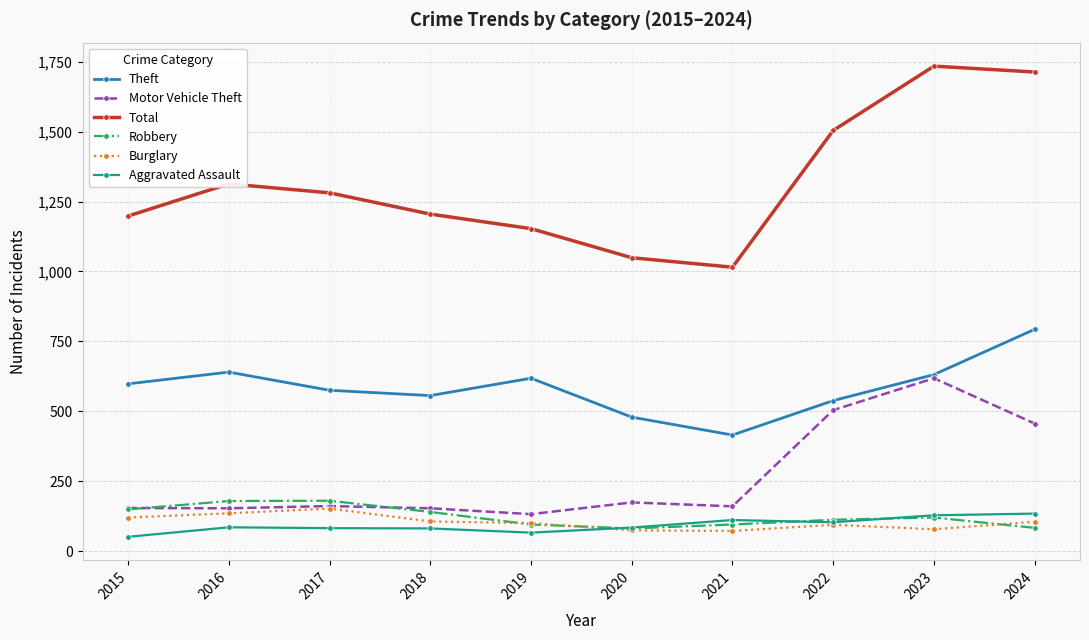

What is the average value of the Theft series?

584